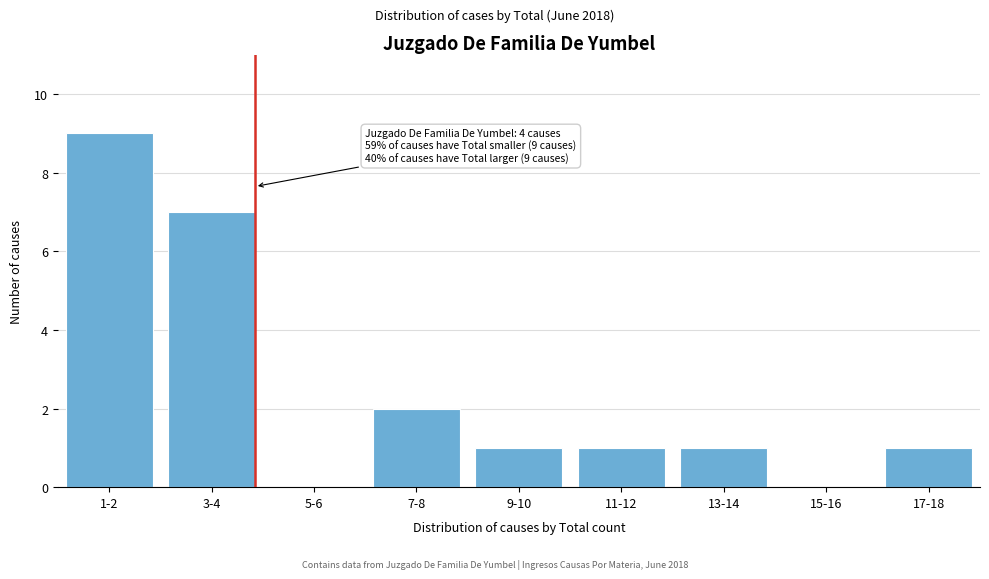

Reading right to left, list all the values displayed in this chart.

17-18=1	15-16=0	13-14=1	11-12=1	9-10=1	7-8=2	5-6=0	3-4=7	1-2=9